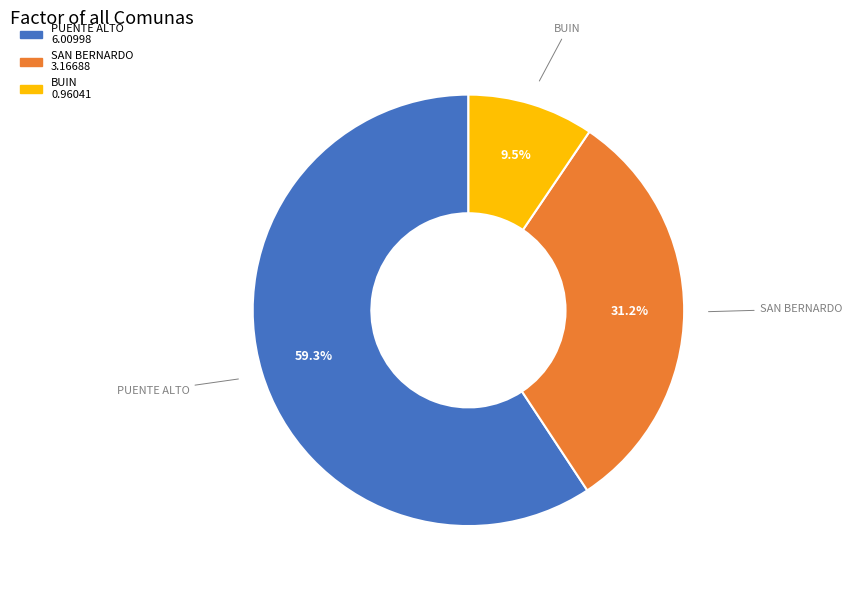

Between PUENTE ALTO and SAN BERNARDO, which is larger?

PUENTE ALTO